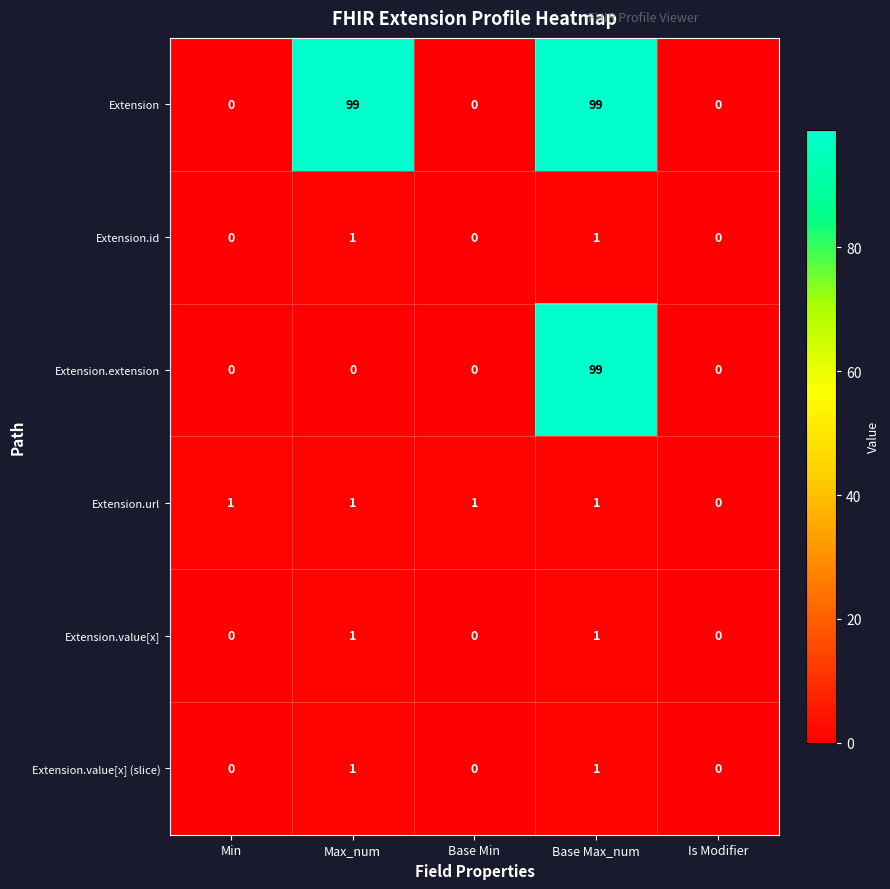

Which series has the largest total across all categories?

Extension